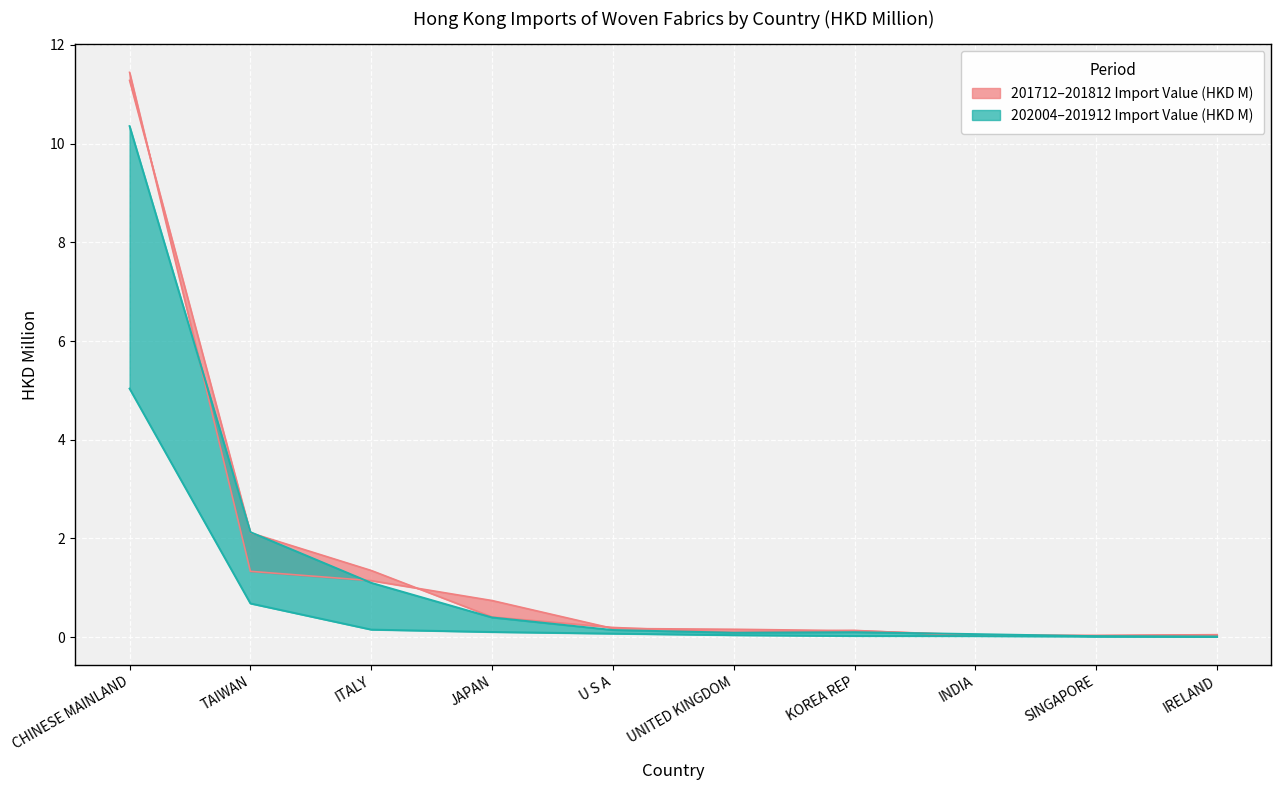

Is it true that 201912 (HKD M) equals 0.0 at SINGAPORE?

True